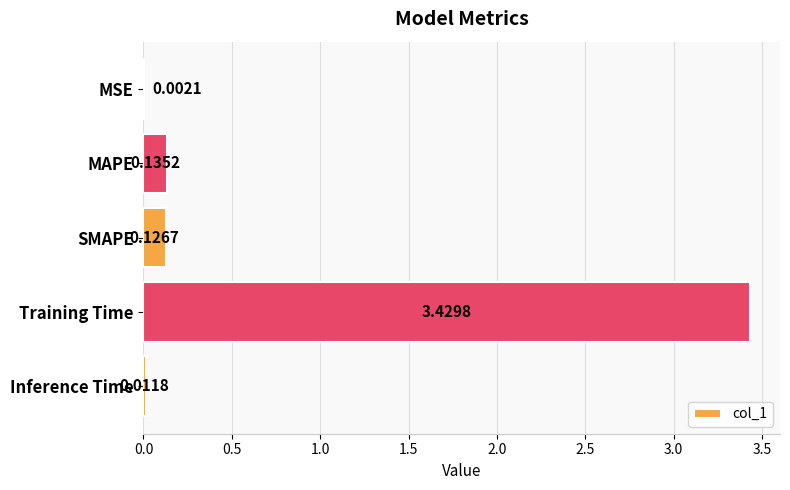

Which has a higher value, Training Time or MSE?

Training Time